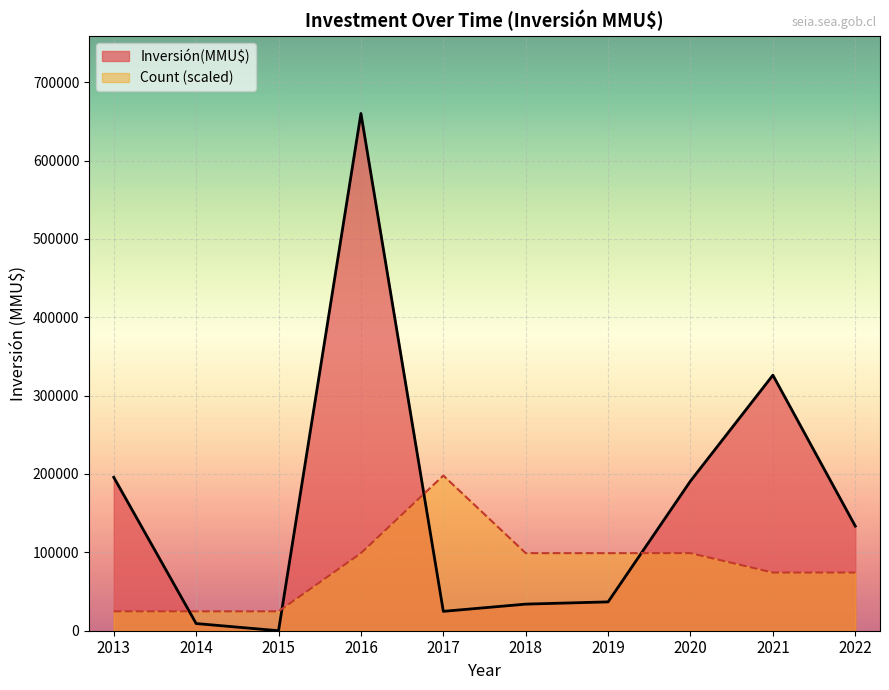

Rank the series by their average value, from lowest to highest.

Count (scaled), Inversión(MMU$)